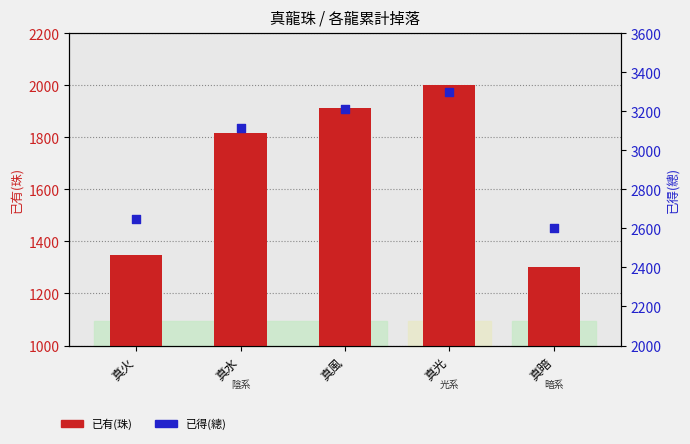

Is the value of 已有(珠) at 真火 greater than the value of 已得(總) at 真火?

No